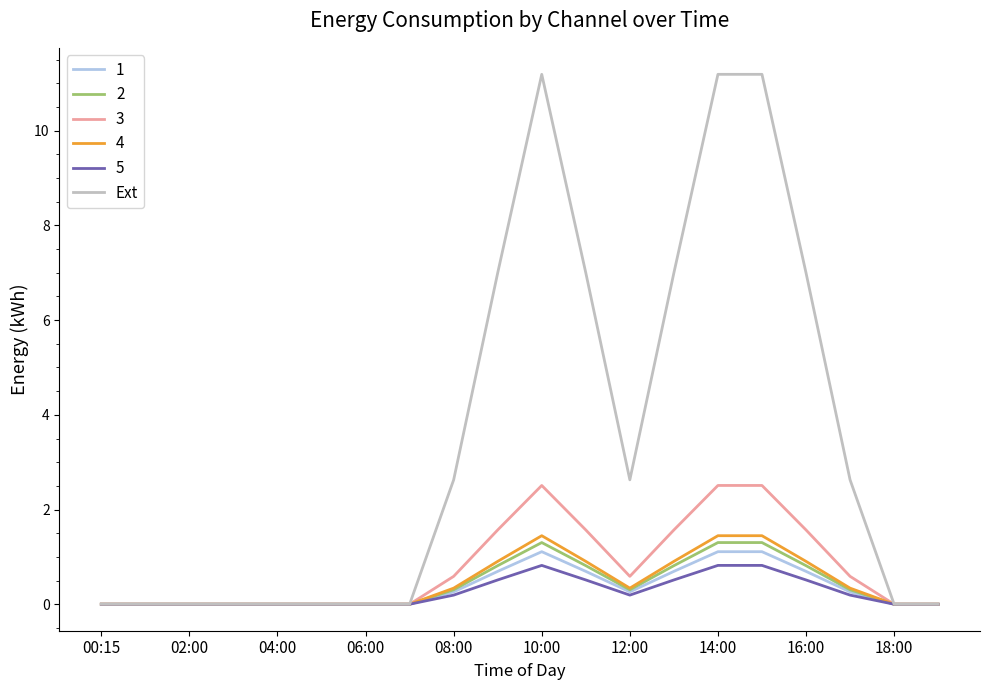

Which series has the largest range (max minus min)?

Ext